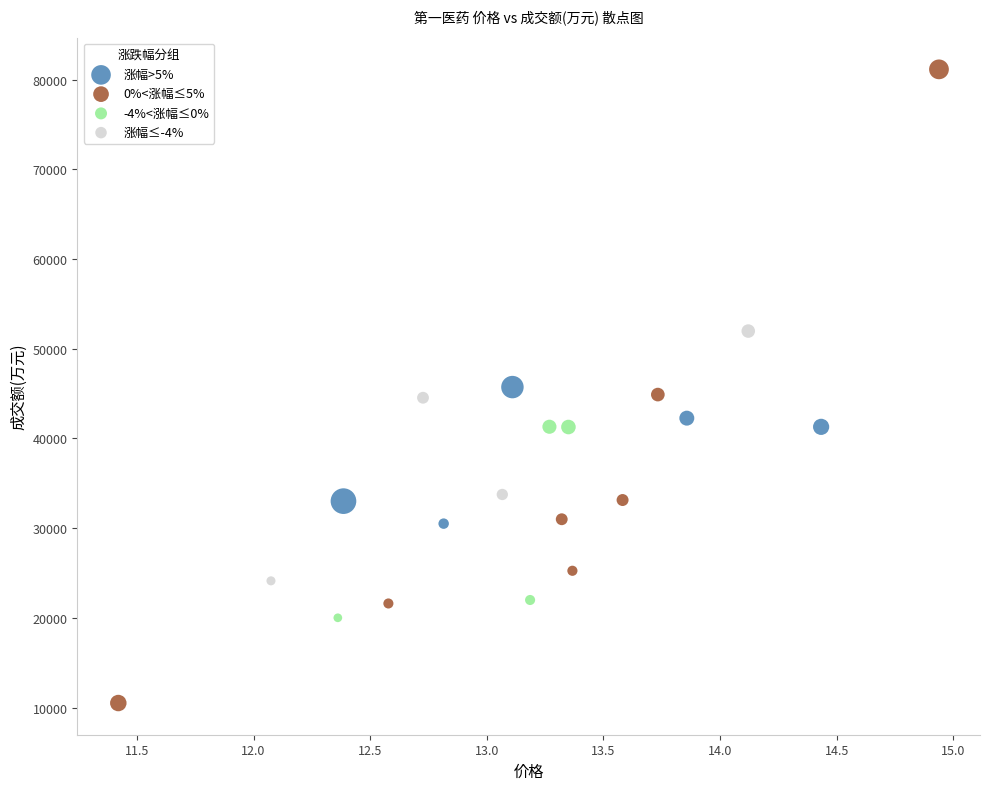

Which series has the largest Y range (max minus min)?

0%<涨幅≤5%